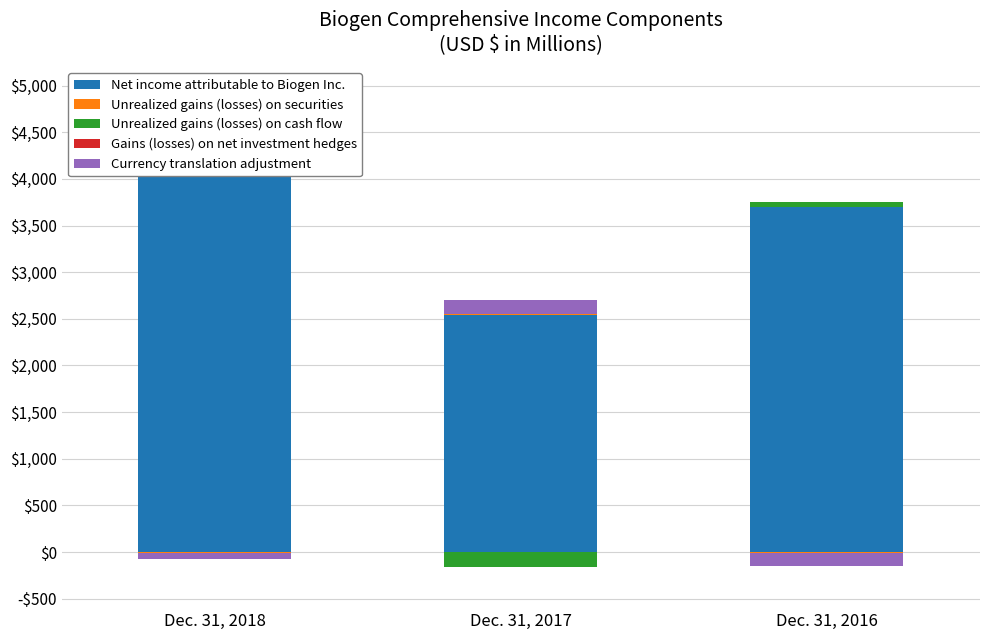

At which label does Currency translation adjustment reach its peak?

Dec. 31, 2017